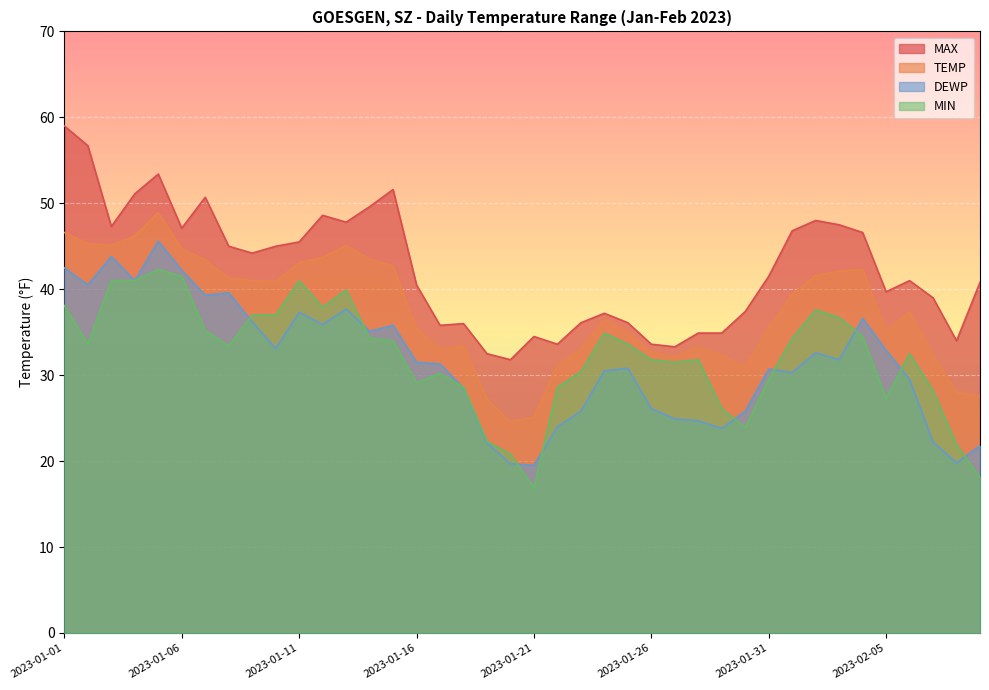

What is the total value across all series at 2023-02-07?

121.7